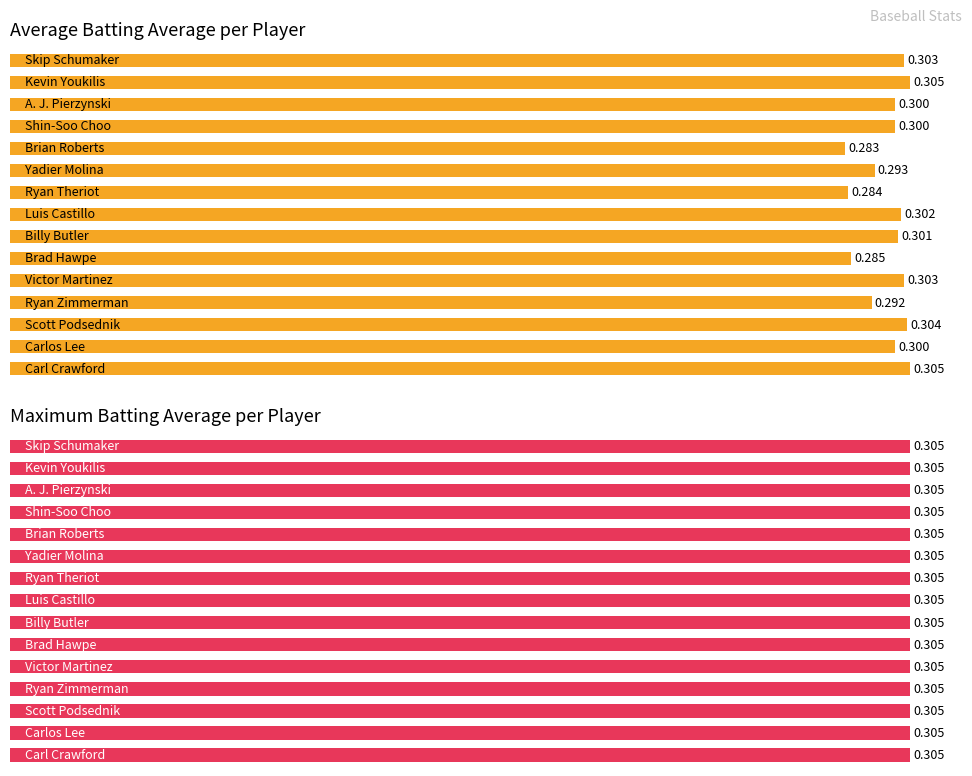

Does the chart contain stacked bars?

No